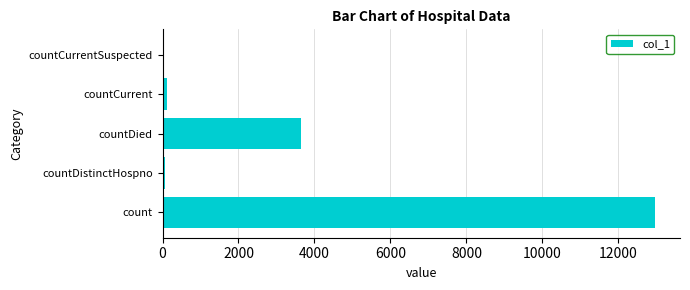

What is the ratio of the value at countDied to the value at count?

0.3